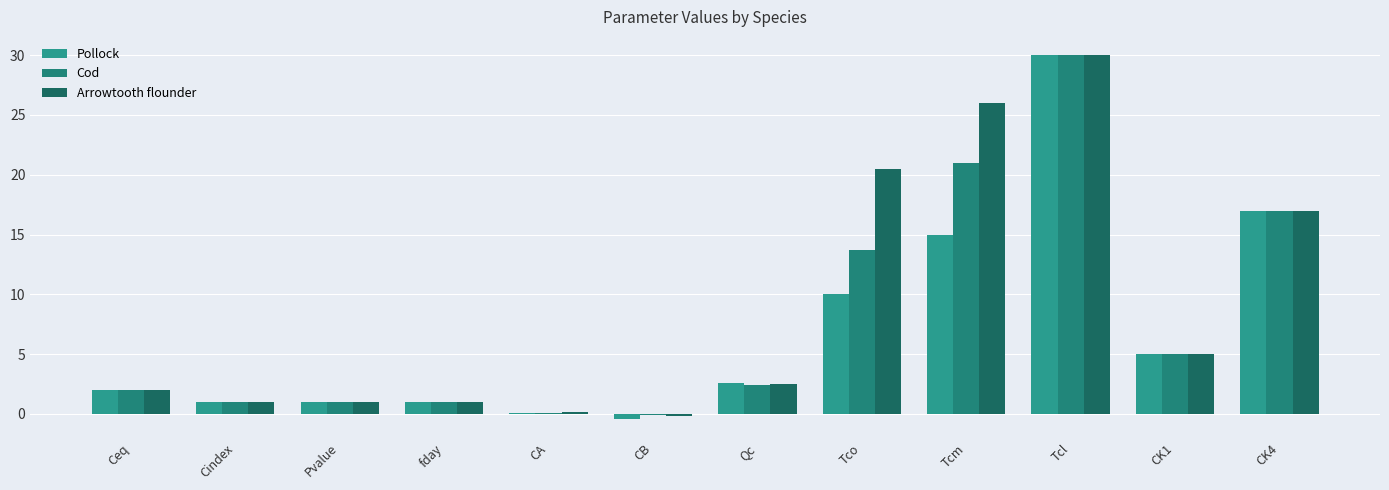

What is the maximum value for Pollock?

30.0